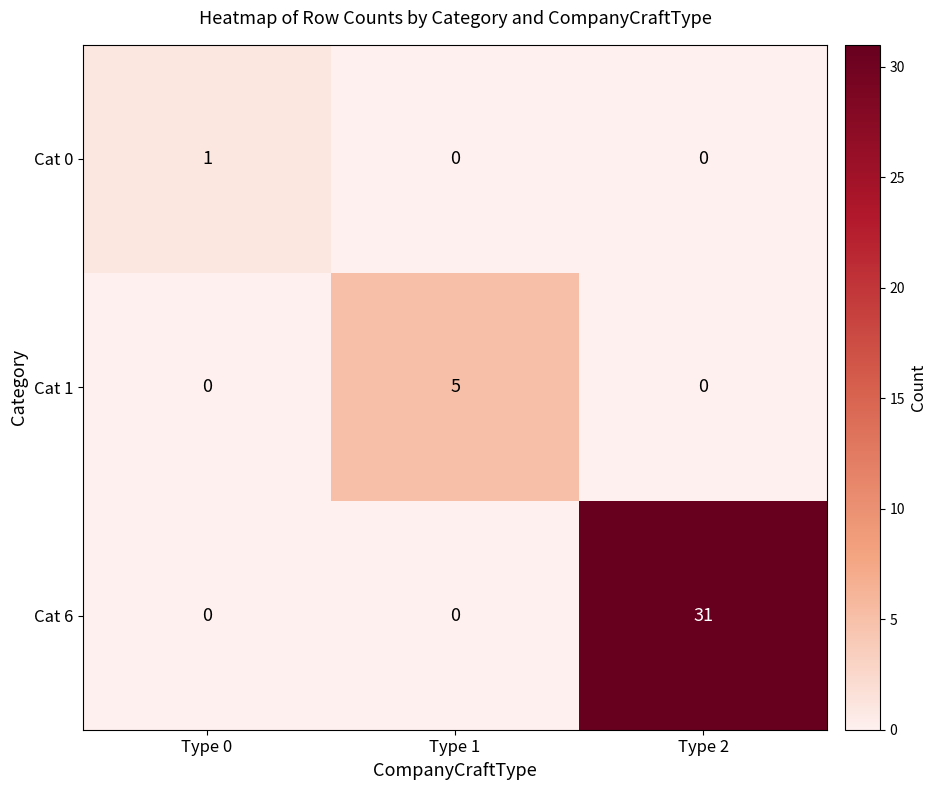

Is the value of Cat 1 at Type 1 greater than the value of Cat 0 at Type 0?

Yes